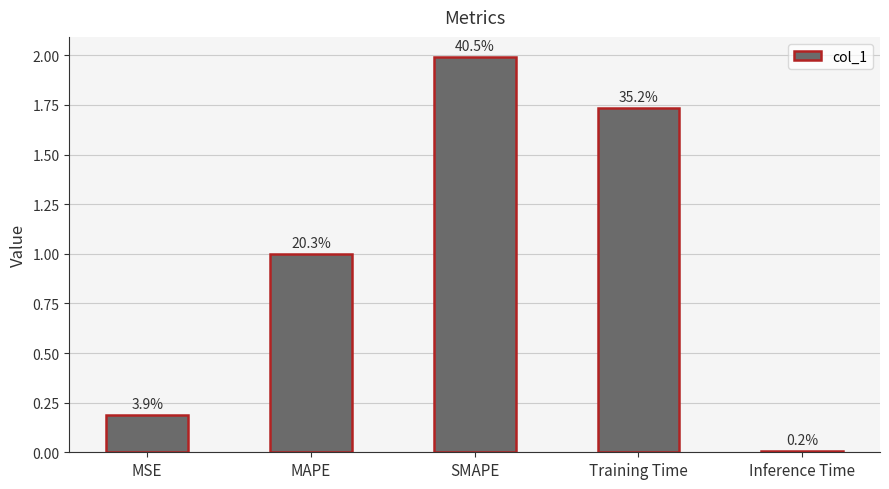

Are the bars horizontal?

No